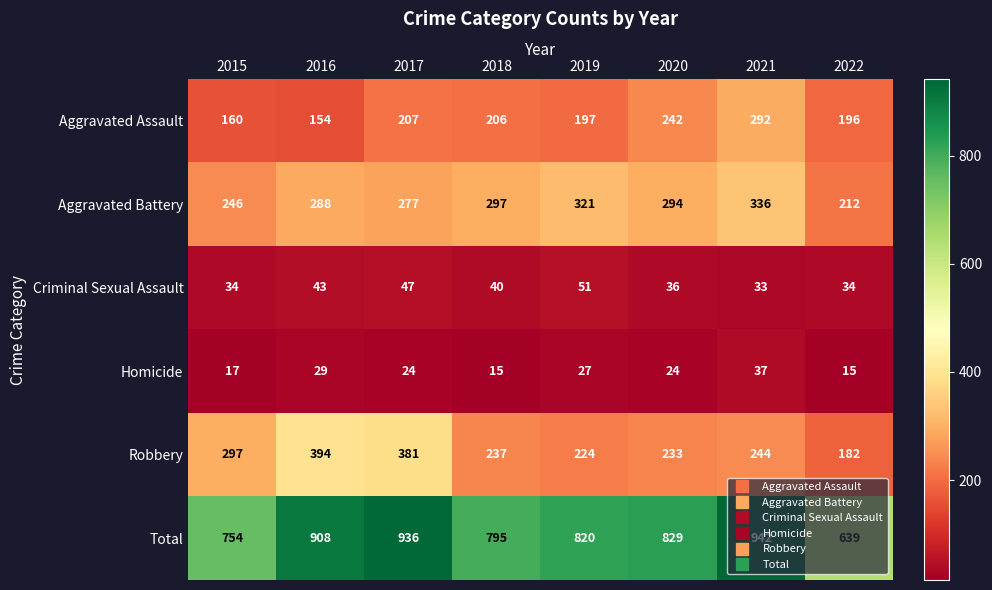

What is the average value of the Aggravated Battery series?

284